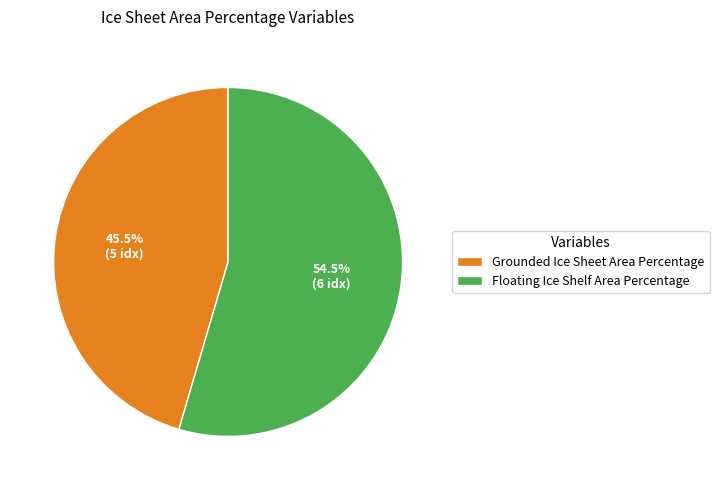

Is the sum of Floating Ice Shelf Area Percentage and Grounded Ice Sheet Area Percentage greater than half?

Yes